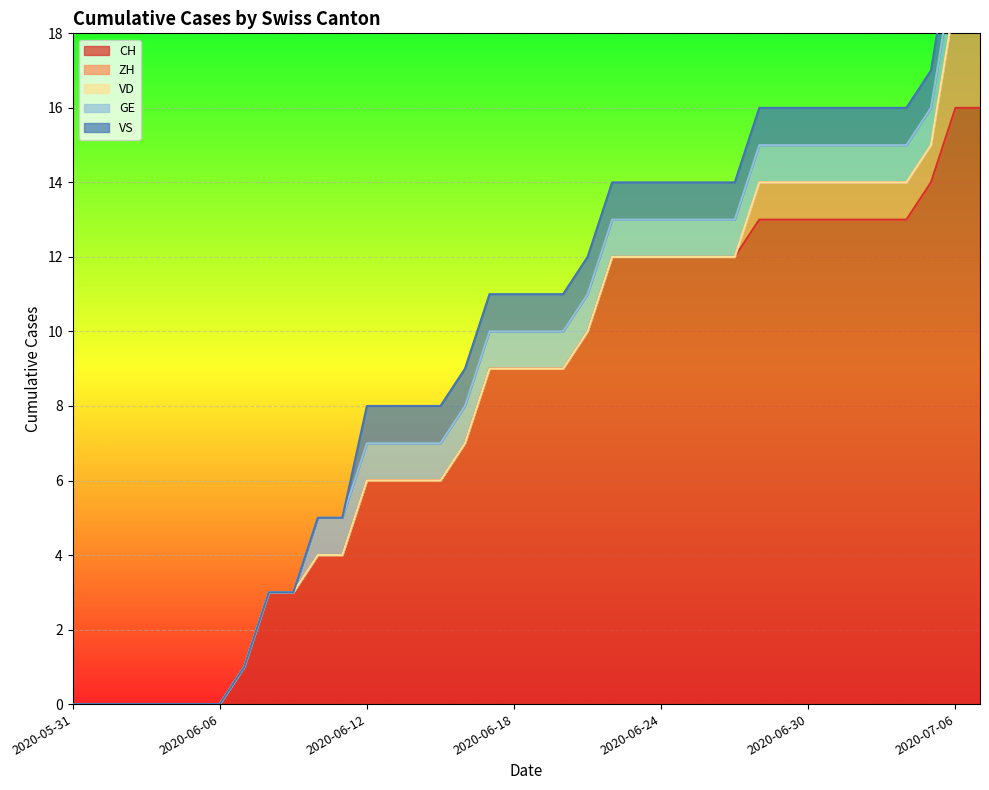

The CH series shows 5 at 2020-06-24. True or false?

False